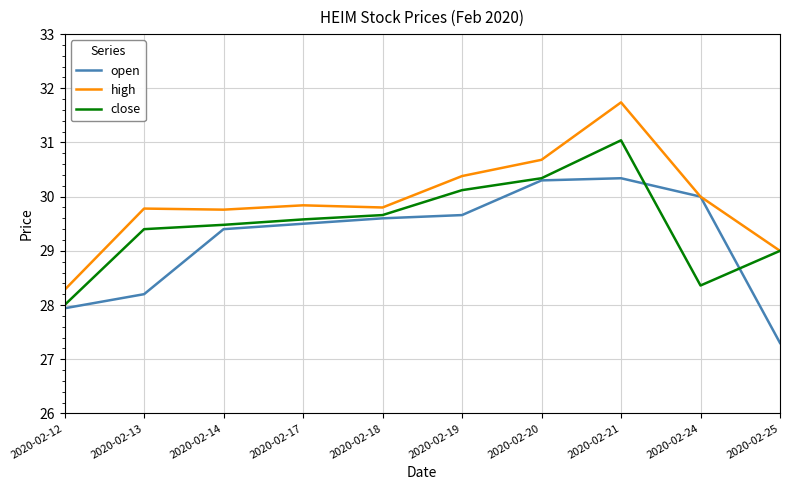

What is the difference between the high values at 2020-02-13 and 2020-02-20?

0.9